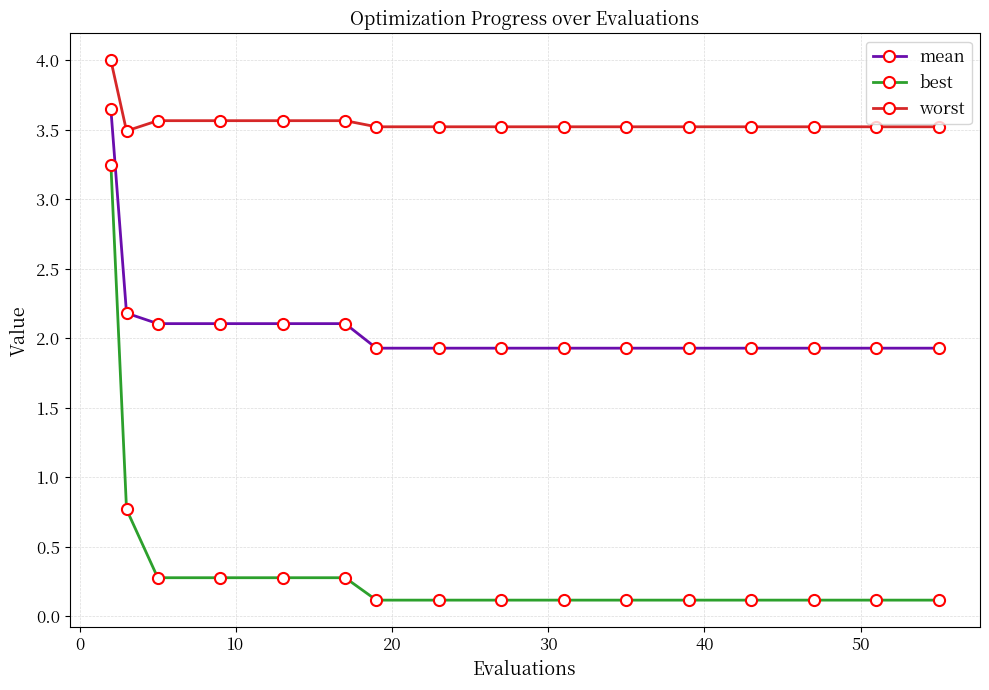

At how many categories does at least one series exceed 1?

16